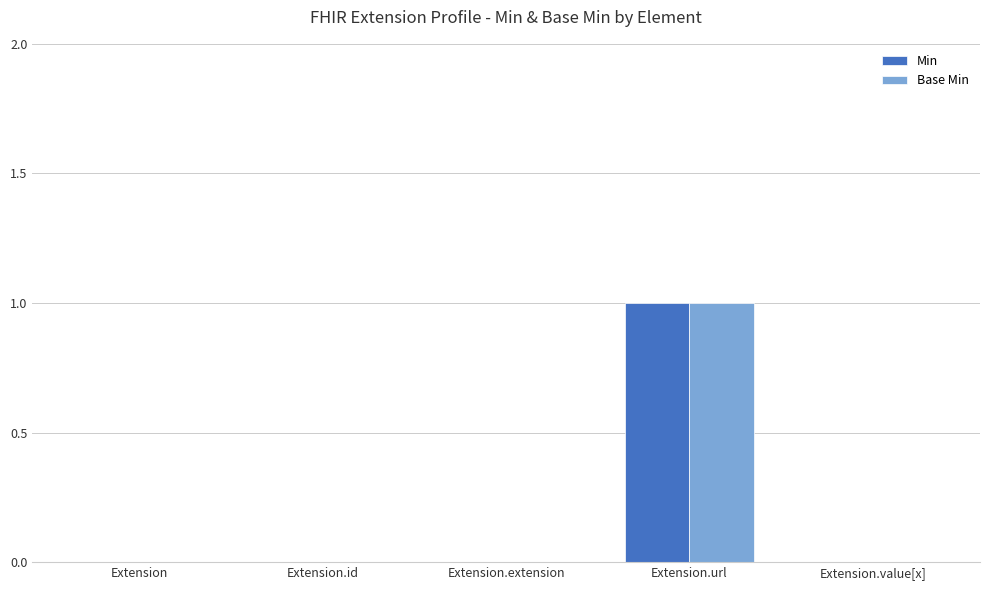

Which label corresponds to the largest value in the chart?

Extension.url